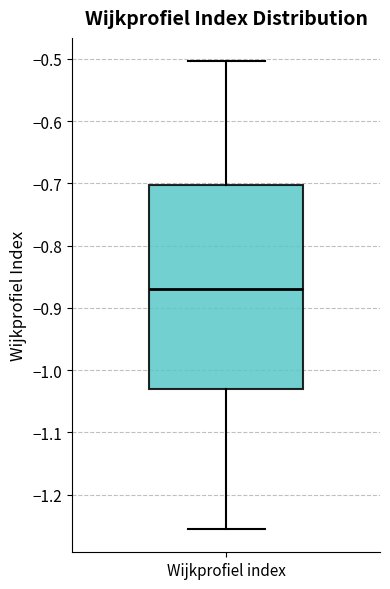

Where does the lower whisker of the box for Wijkprofiel index end on the y-axis? The values are not printed on the chart, so give them approximately, as read against the axis.

-1.25